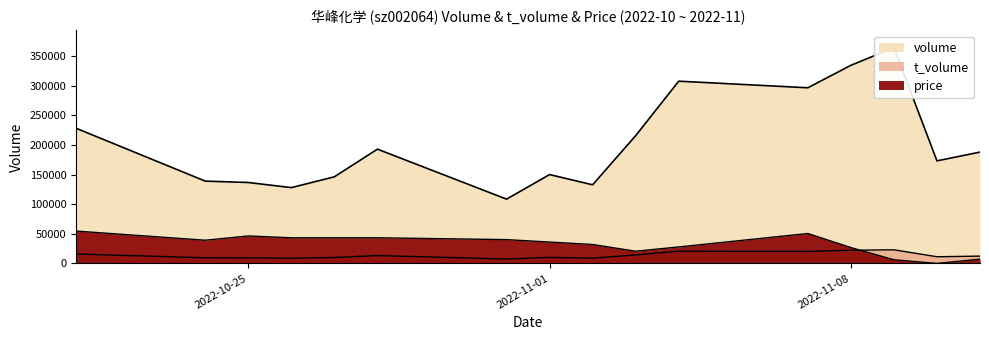

What is the sum of all price values?

517320.9